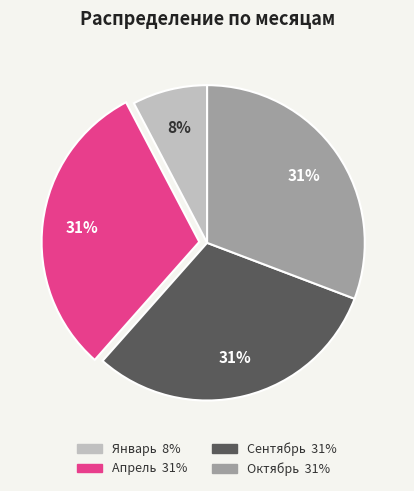

Which has a higher value, Октябрь or Январь?

Октябрь